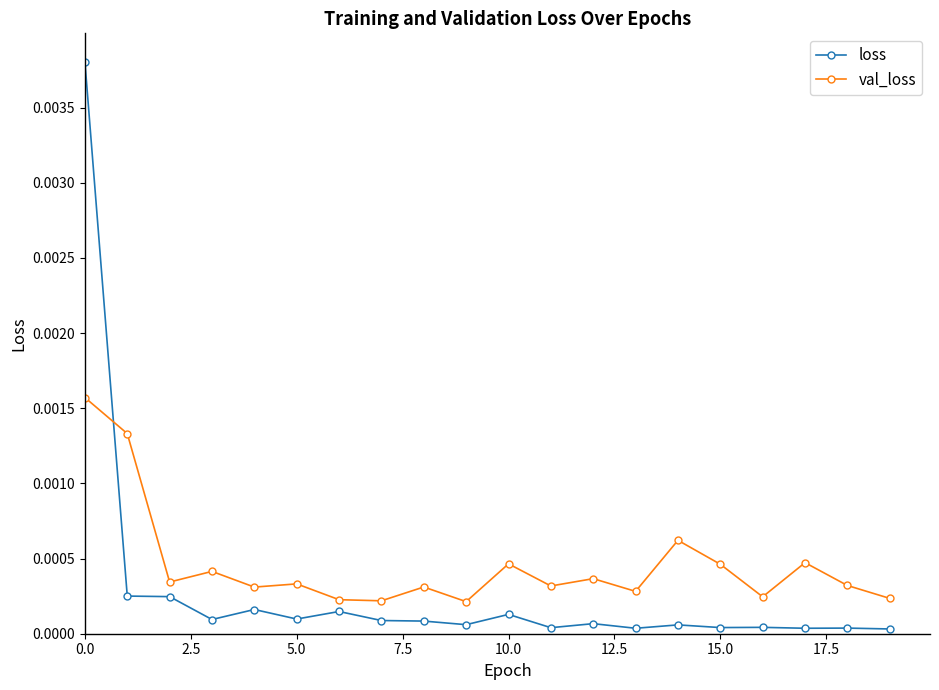

After their last crossing, which series has the higher values: val_loss or loss?

val_loss